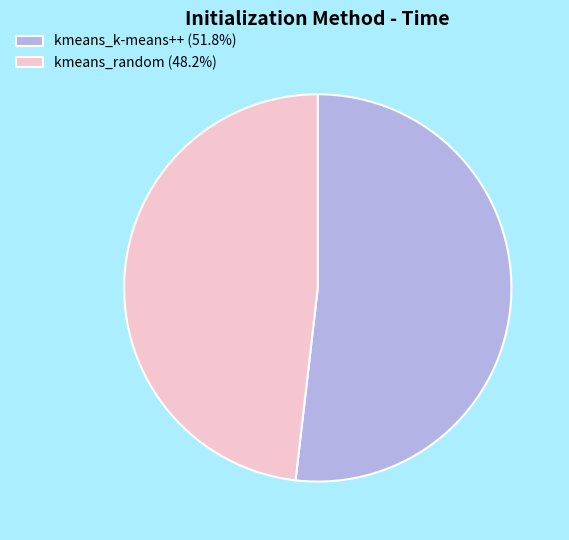

What is the ratio of the value at kmeans_random (48.2%) to the value at kmeans_k-means++ (51.8%)?

0.9